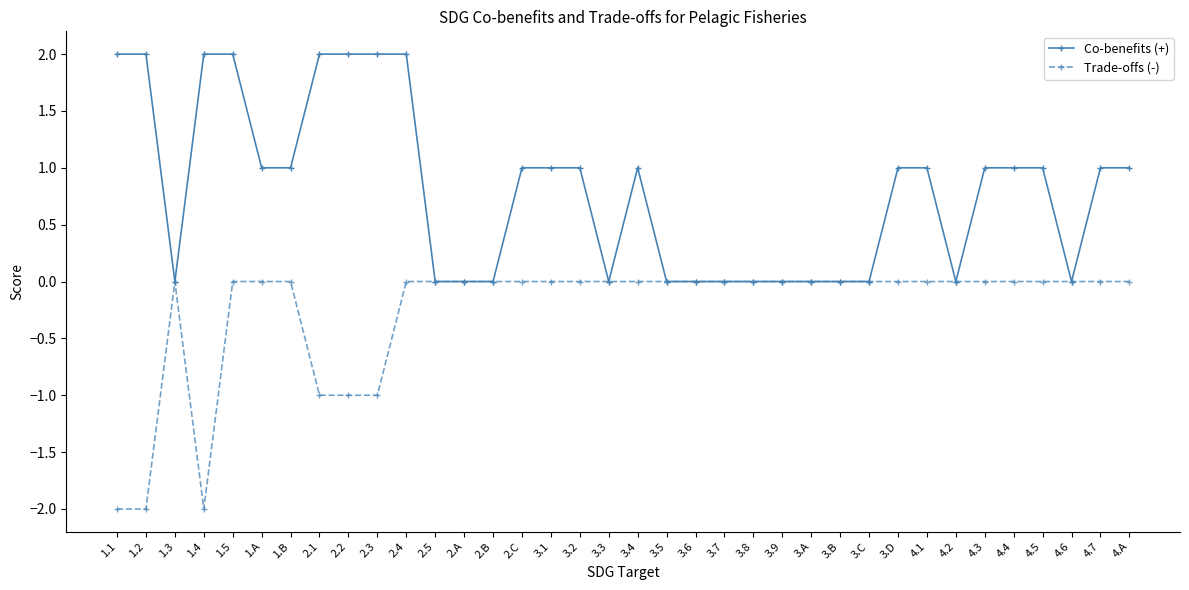

The value of Co-benefits (+) at 4.3 is 1. True or false?

True